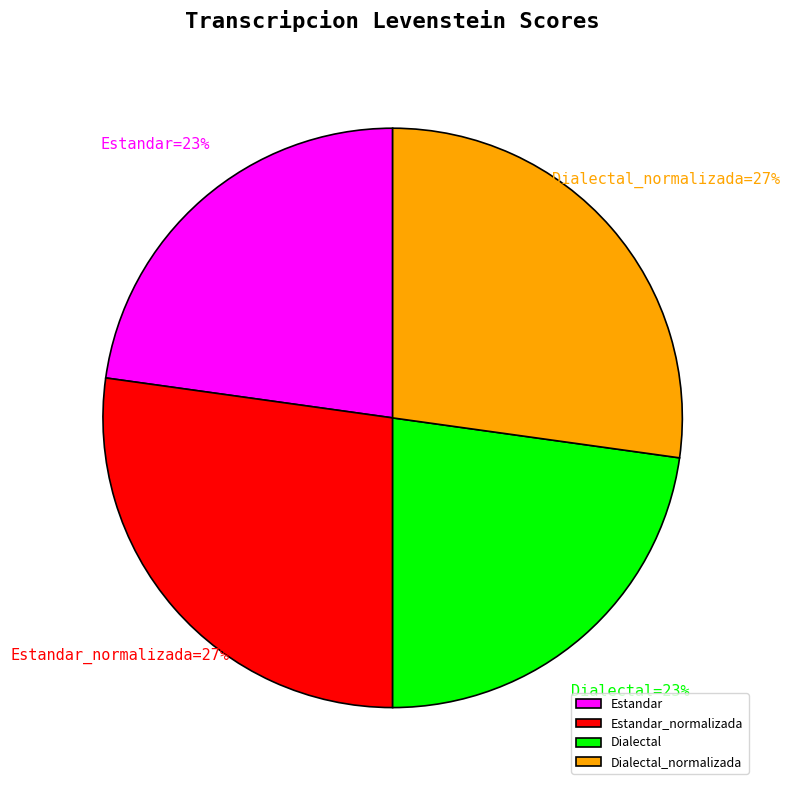

To the nearest percent, what is the combined percentage of Estandar and Estandar_normalizada?

50%